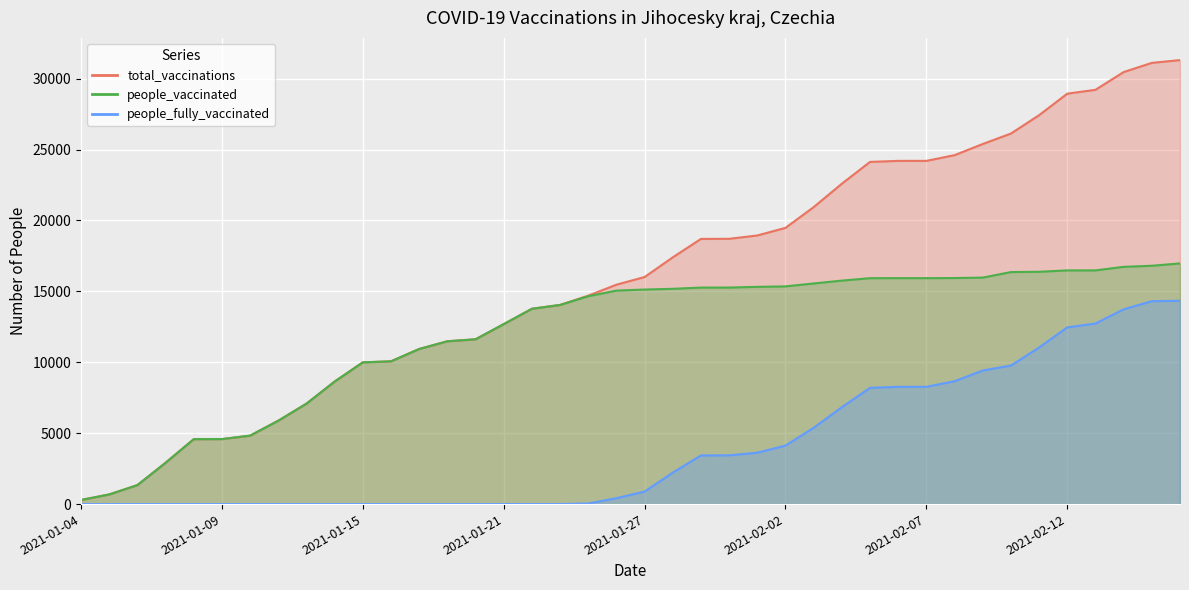

Rank the series by their maximum value, from highest to lowest.

total_vaccinations, people_vaccinated, people_fully_vaccinated